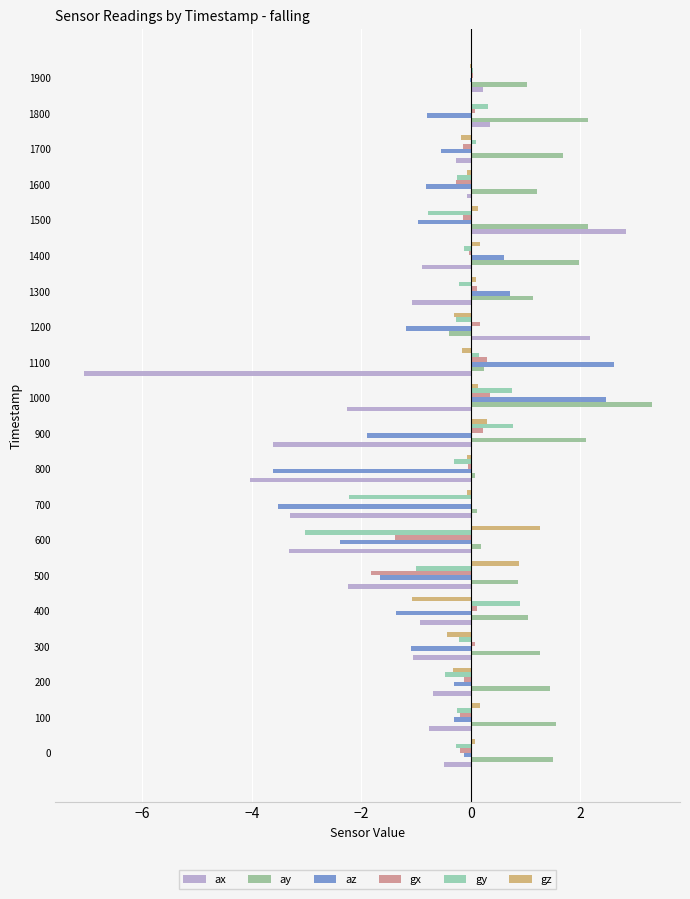

How many series are shown in this chart?

6